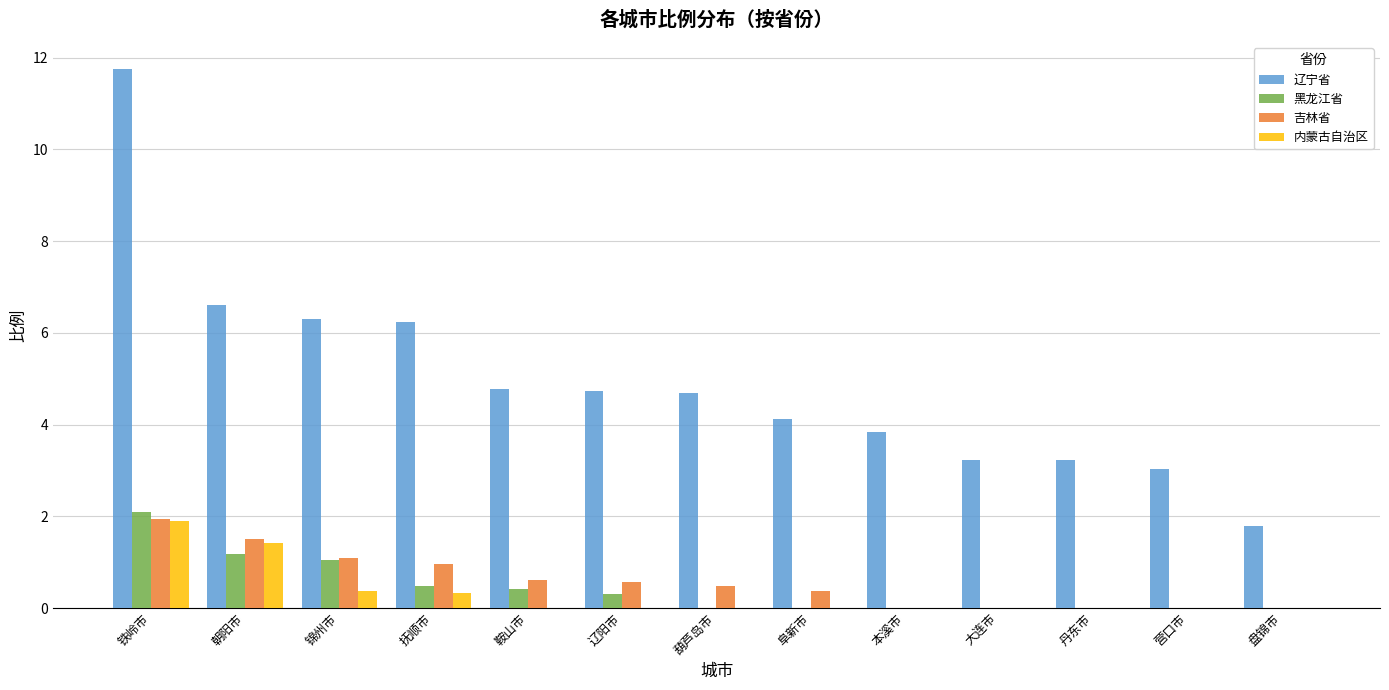

What is the total value across all series at 葫芦岛市?

5.2